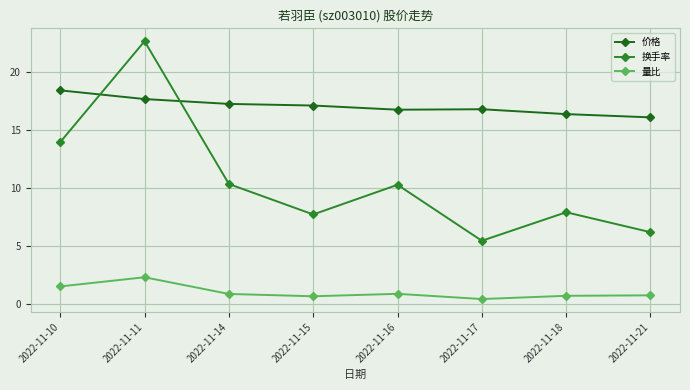

What is the difference between the highest and lowest values at 2022-11-14?

16.4